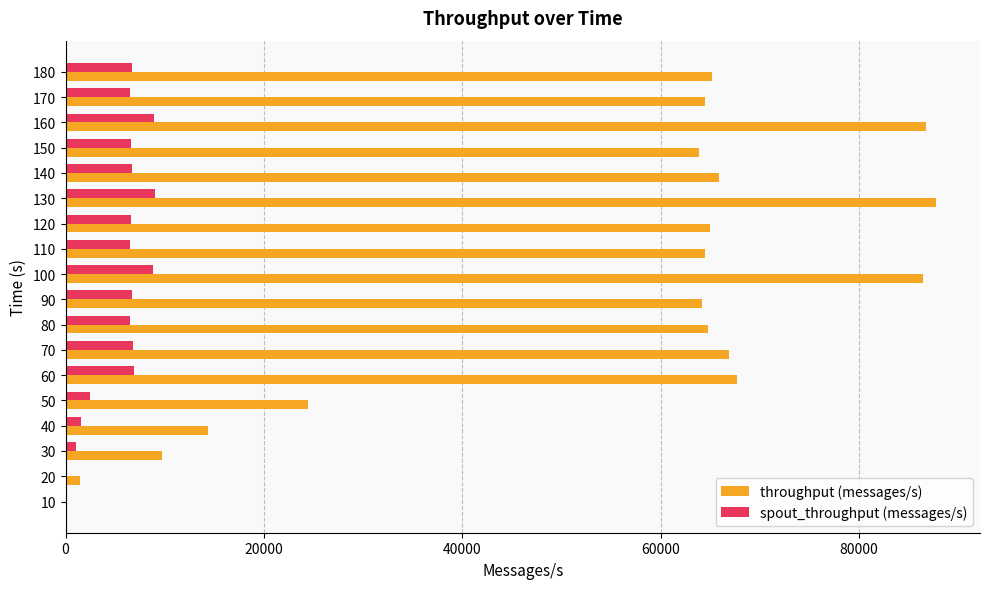

What is the maximum value shown in the chart?

87792